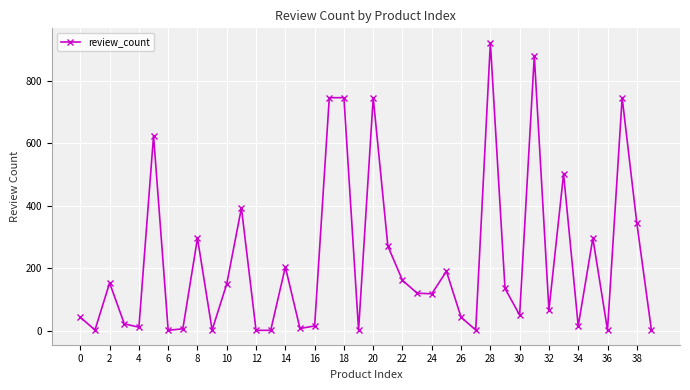

What is the greatest value displayed?

922